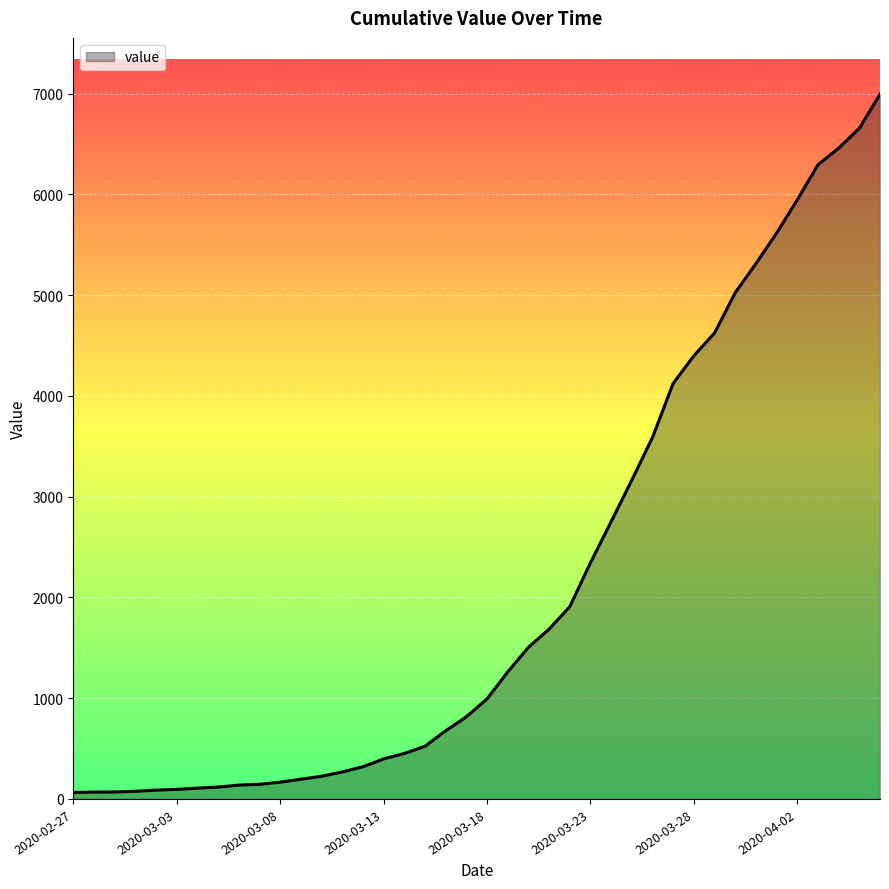

How many values are below 992?

20